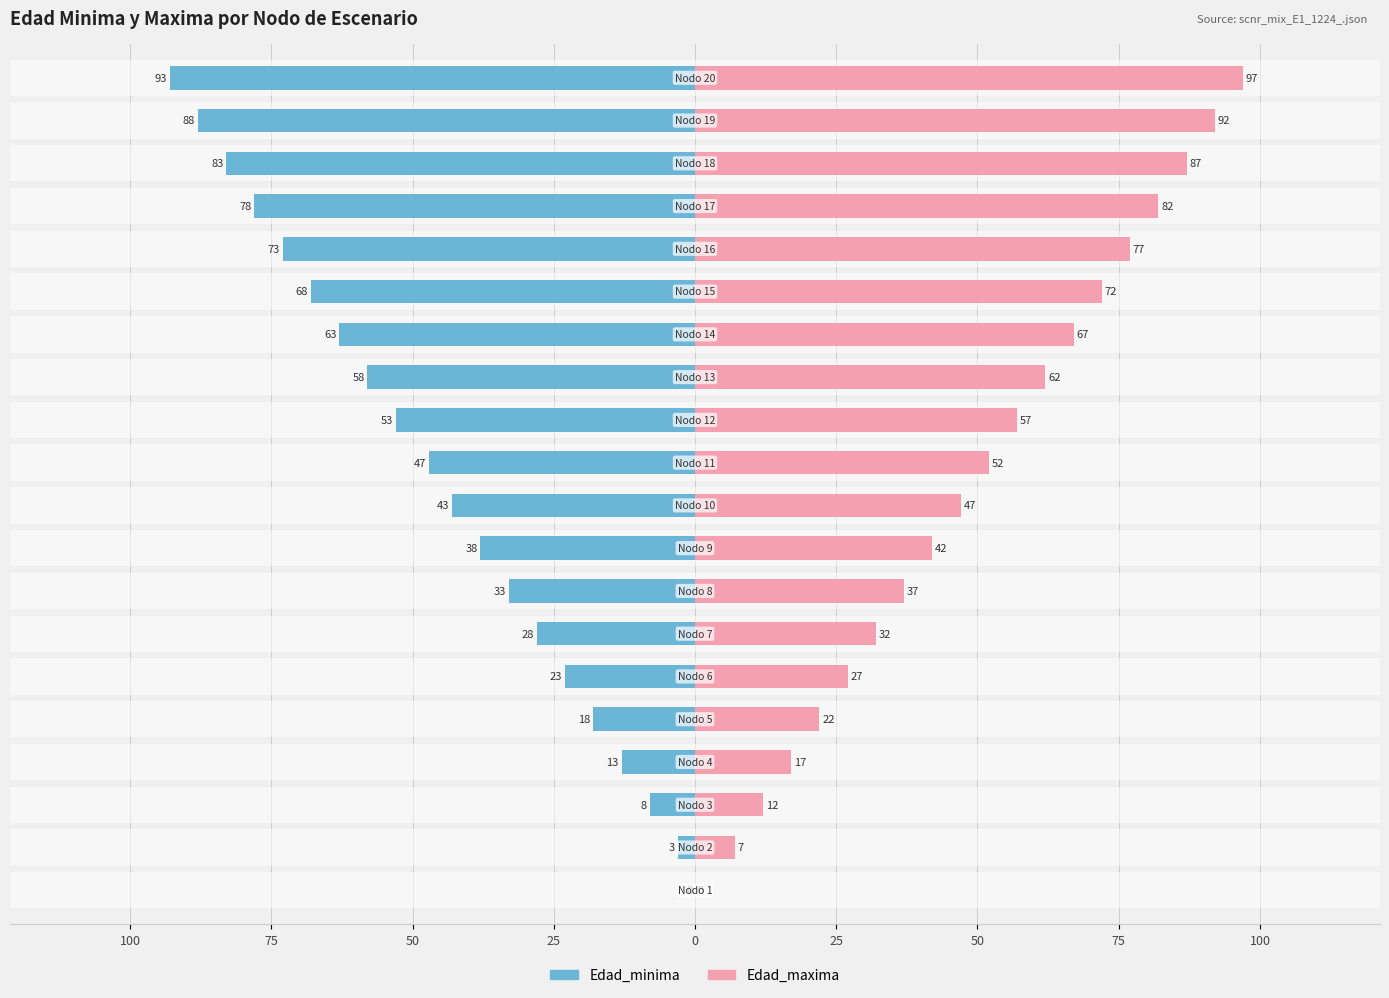

What is the average value of the Edad_maxima series?

49